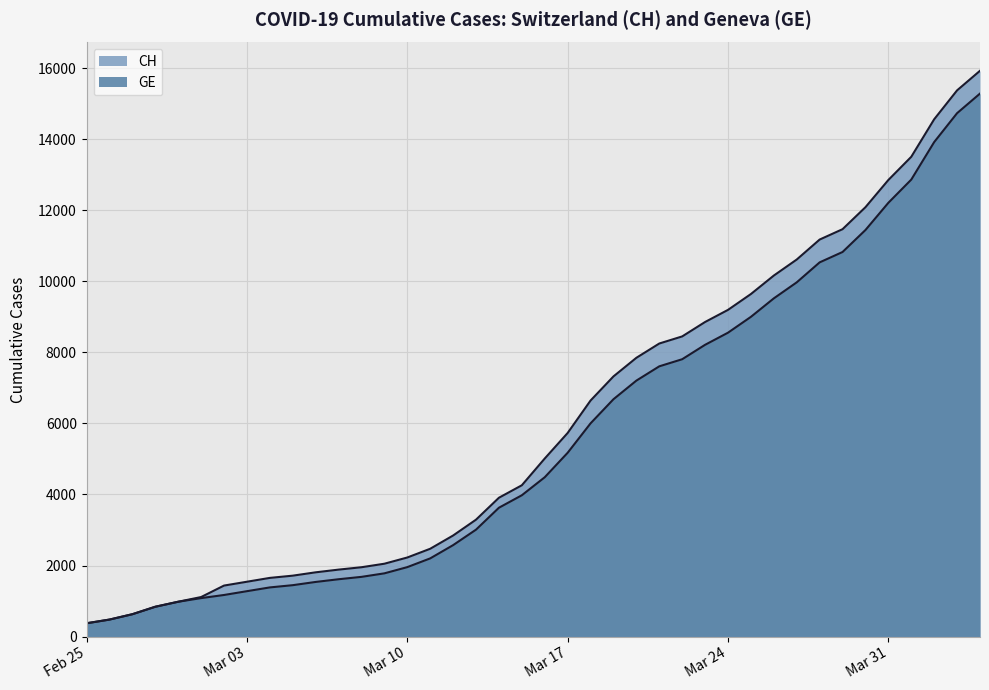

At which label is CH closest to 8150?

2020-03-21